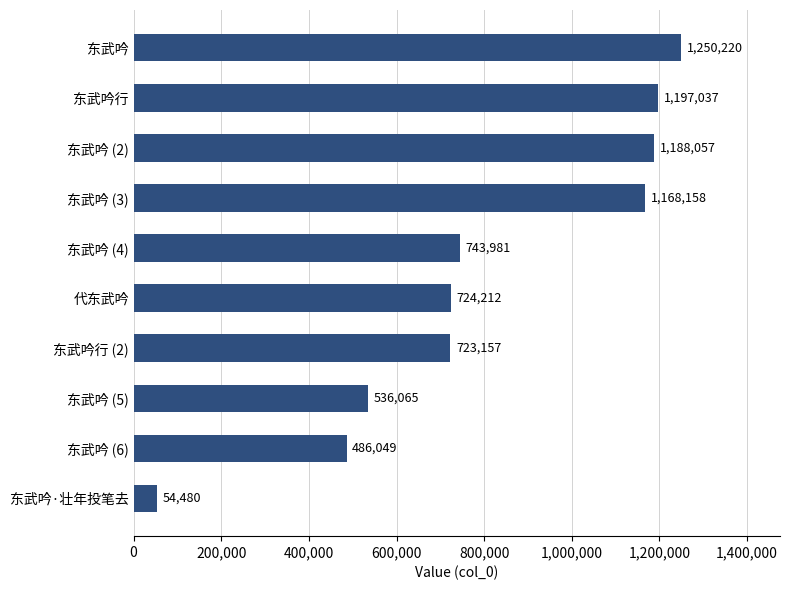

List the labels in order of value, smallest first.

东武吟·壮年投笔去, 东武吟 (6), 东武吟 (5), 东武吟行 (2), 代东武吟, 东武吟 (4), 东武吟 (3), 东武吟 (2), 东武吟行, 东武吟